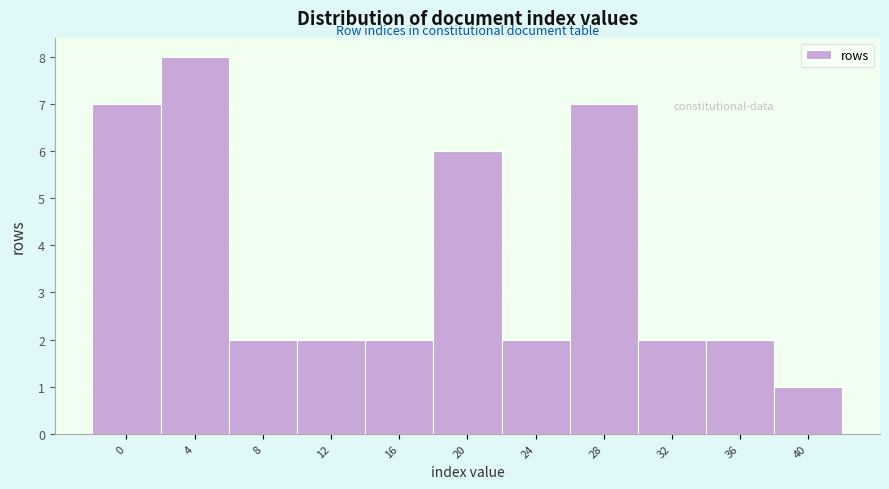

Reading left to right, extract all data points from this chart.

7	8	2	2	2	6	2	7	2	2	1